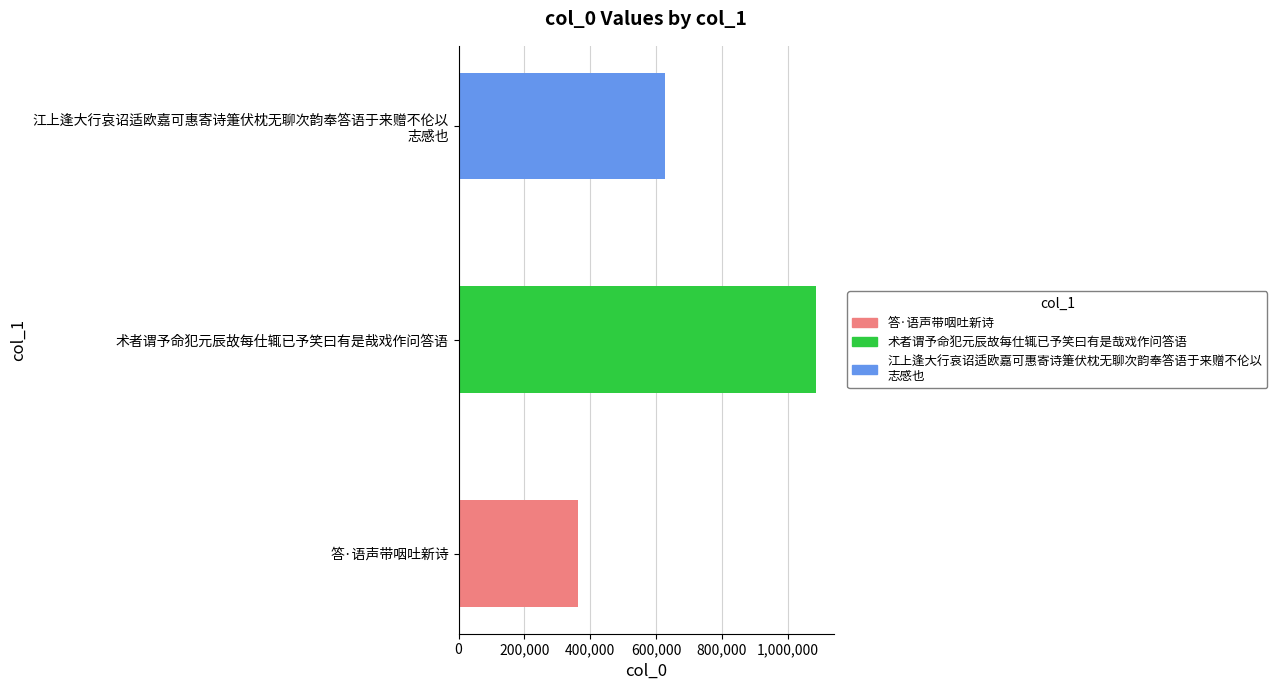

What is the average value?

691638